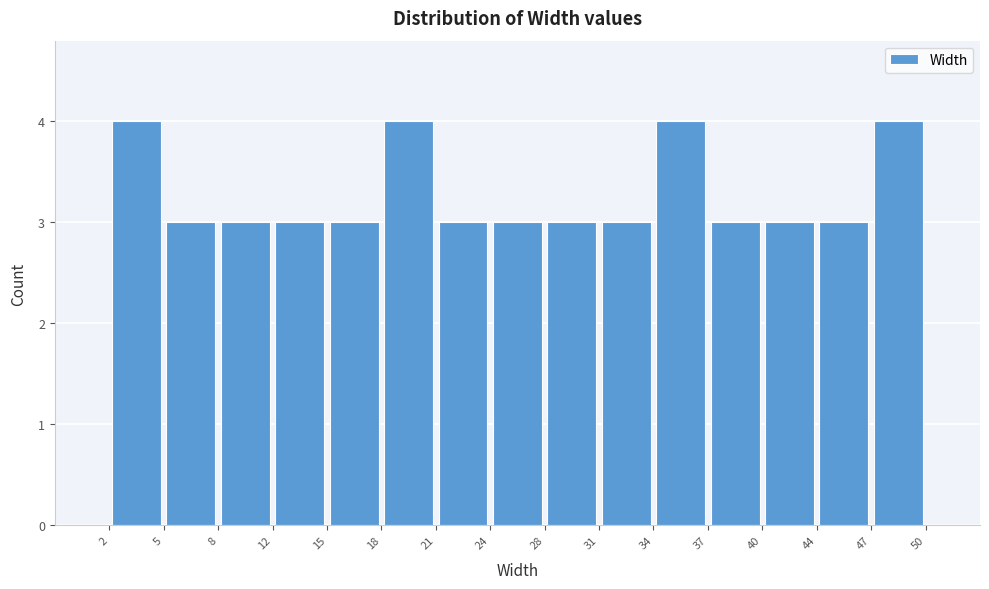

Reading left to right, list every bar in this chart as the range it spans on the x-axis followed by its height. The values are not printed on the chart, so give them approximately, as read against the axis.

2 to 5: 4
5 to 8: 3
8 to 12: 3
12 to 15: 3
15 to 18: 3
18 to 21: 4
21 to 24: 3
24 to 28: 3
28 to 31: 3
31 to 34: 3
34 to 37: 4
37 to 40: 3
40 to 44: 3
44 to 47: 3
47 to 50: 4